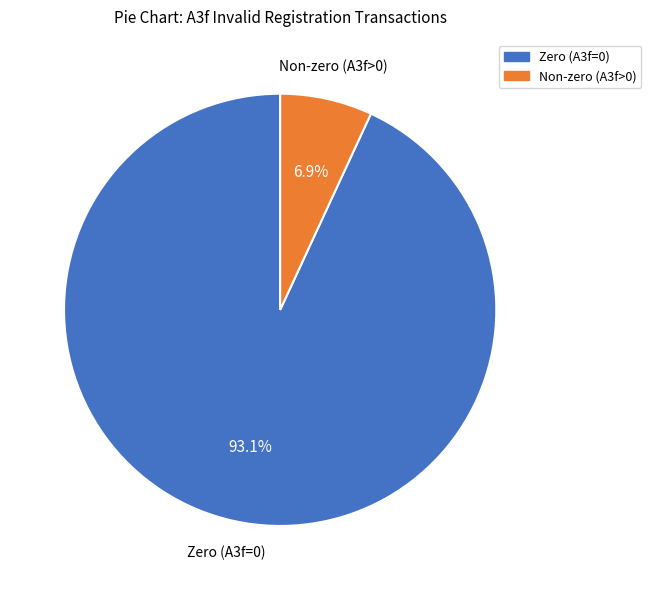

How many slices are in this pie chart?

2